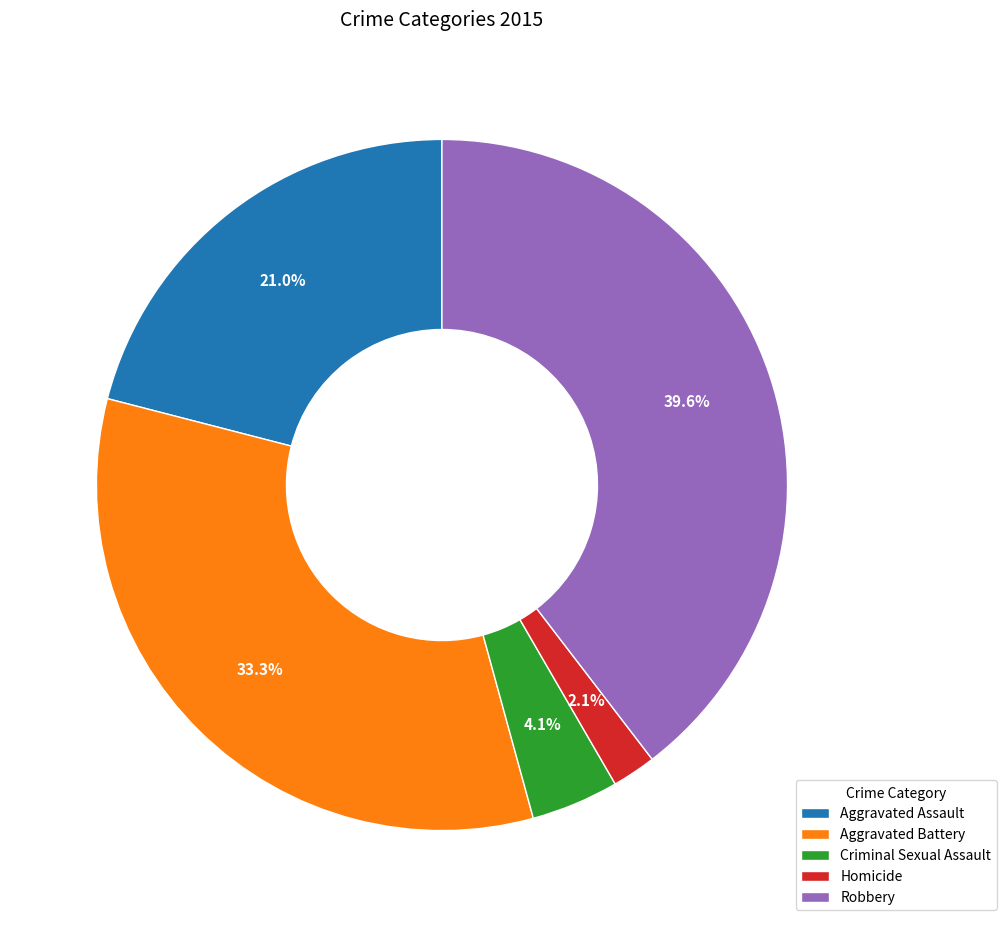

What is the ratio of the value at Aggravated Assault to the value at Robbery?

0.5